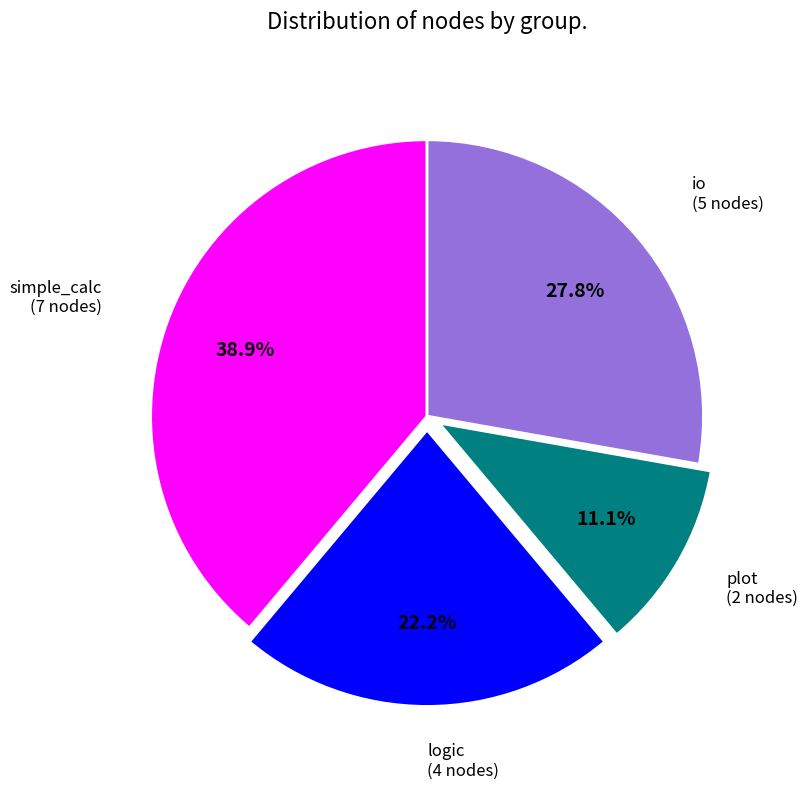

Does any single category account for the majority?

No